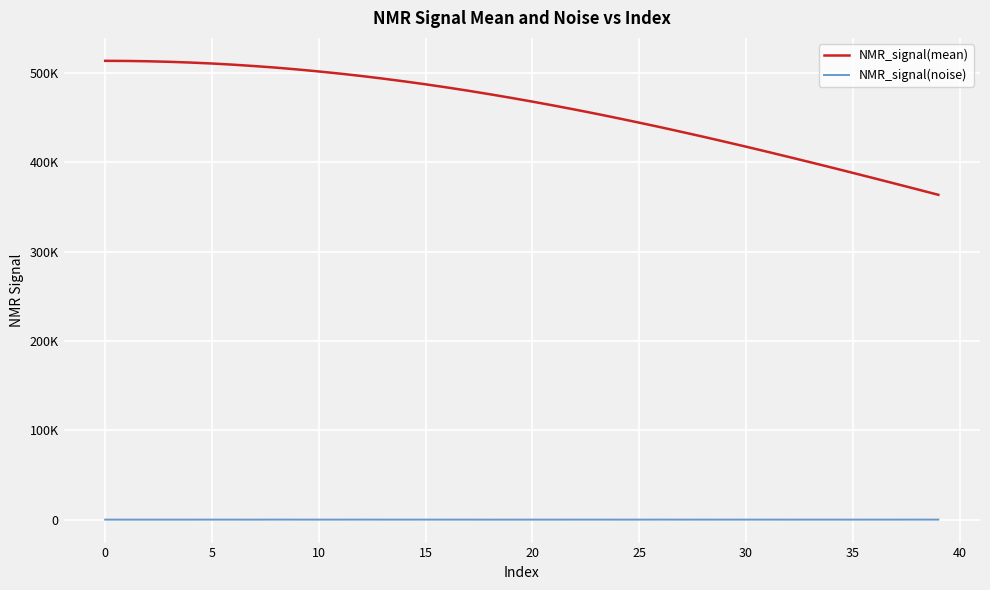

Rank the series by their average value, from highest to lowest.

NMR_signal(mean), NMR_signal(noise)